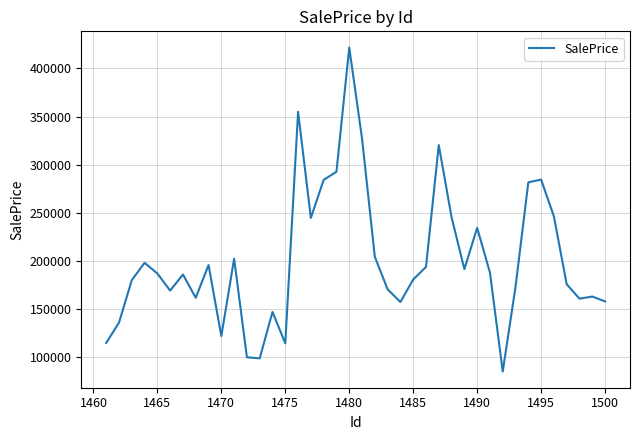

What is the minimum value shown in the chart?

84956.5